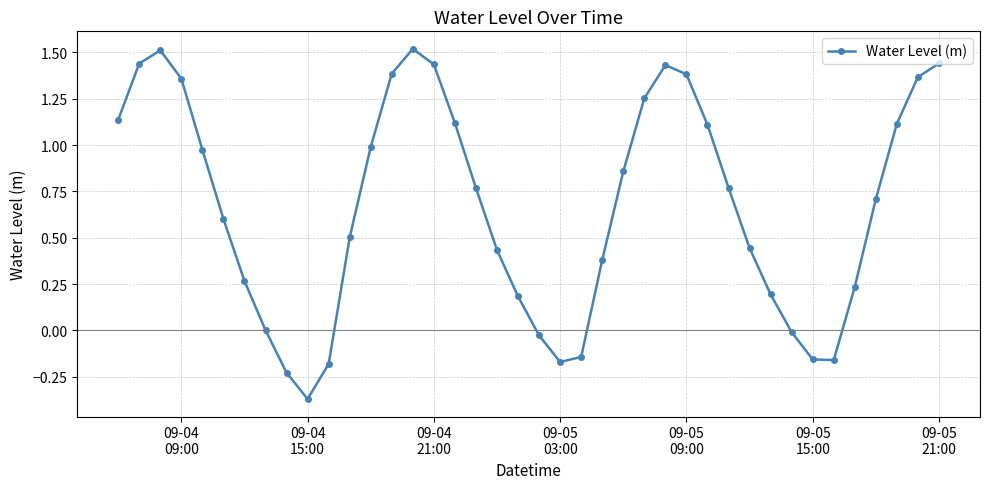

What is the difference between the maximum and minimum values?

1.9